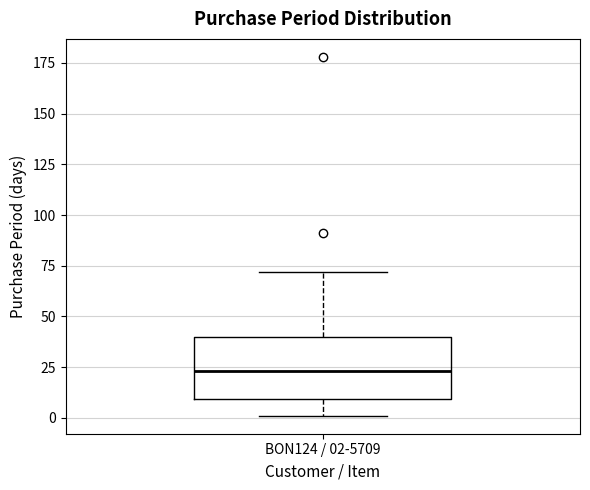

Transcribe this box plot: give where the median line is, the range the box spans, and where the two whiskers end, as read against the y-axis. The values are not printed on the chart, so give them approximately, as read against the axis.

median 25, box 10 to 40, whiskers 0 to 70